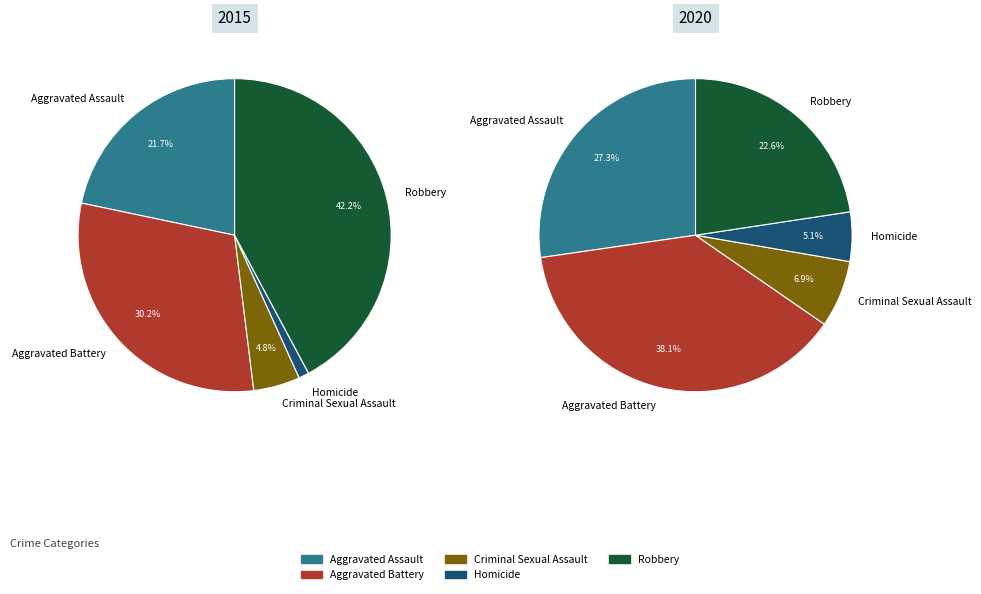

What percentage is NOT represented by Aggravated Assault?

78.3%